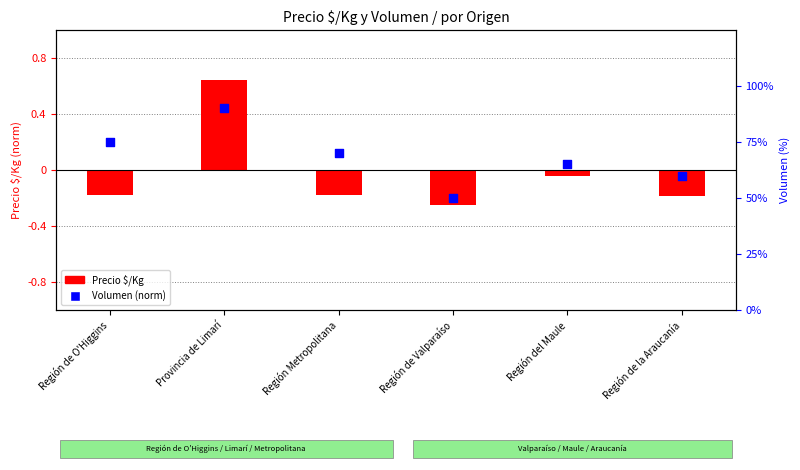

What is the total value across all series at Región Metropolitana?

0.5